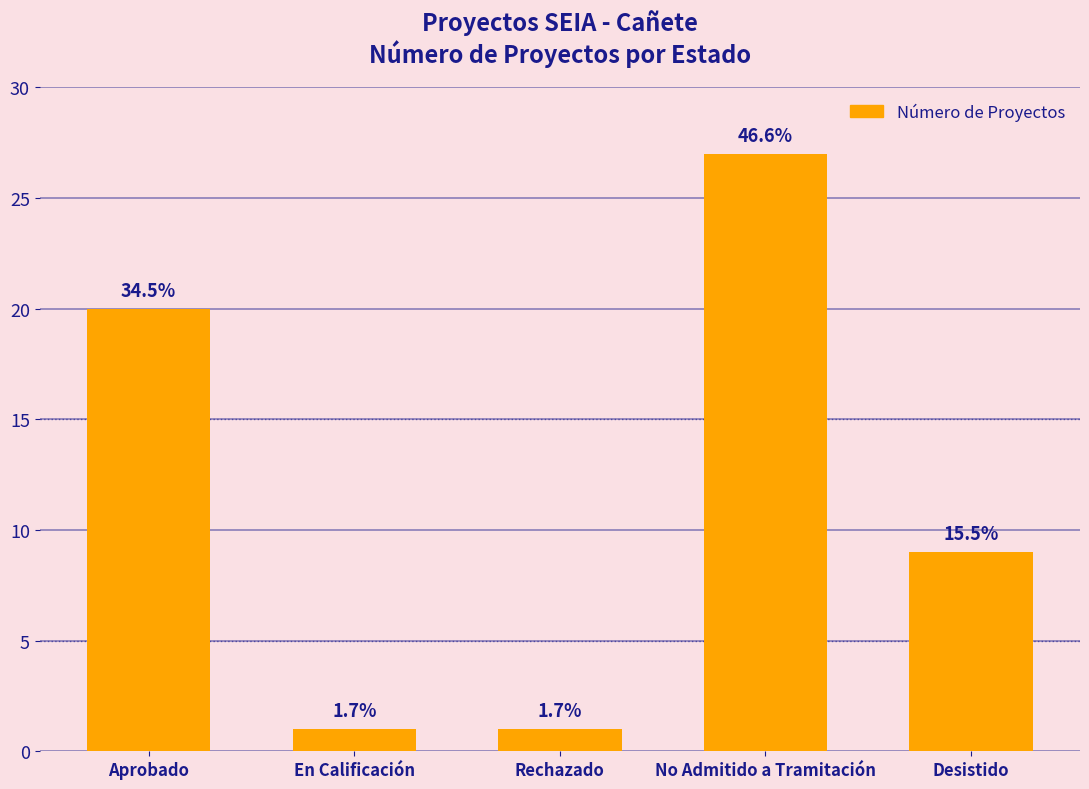

Does the chart contain any negative values?

No